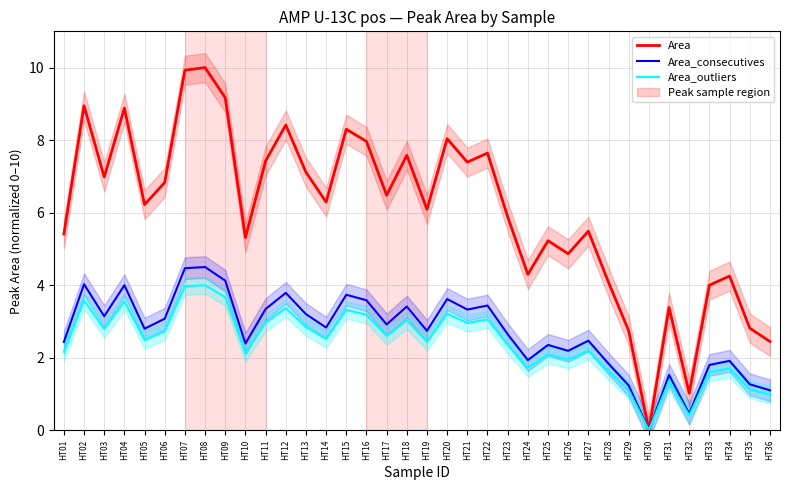

What is the average value of the Area series?

6.0